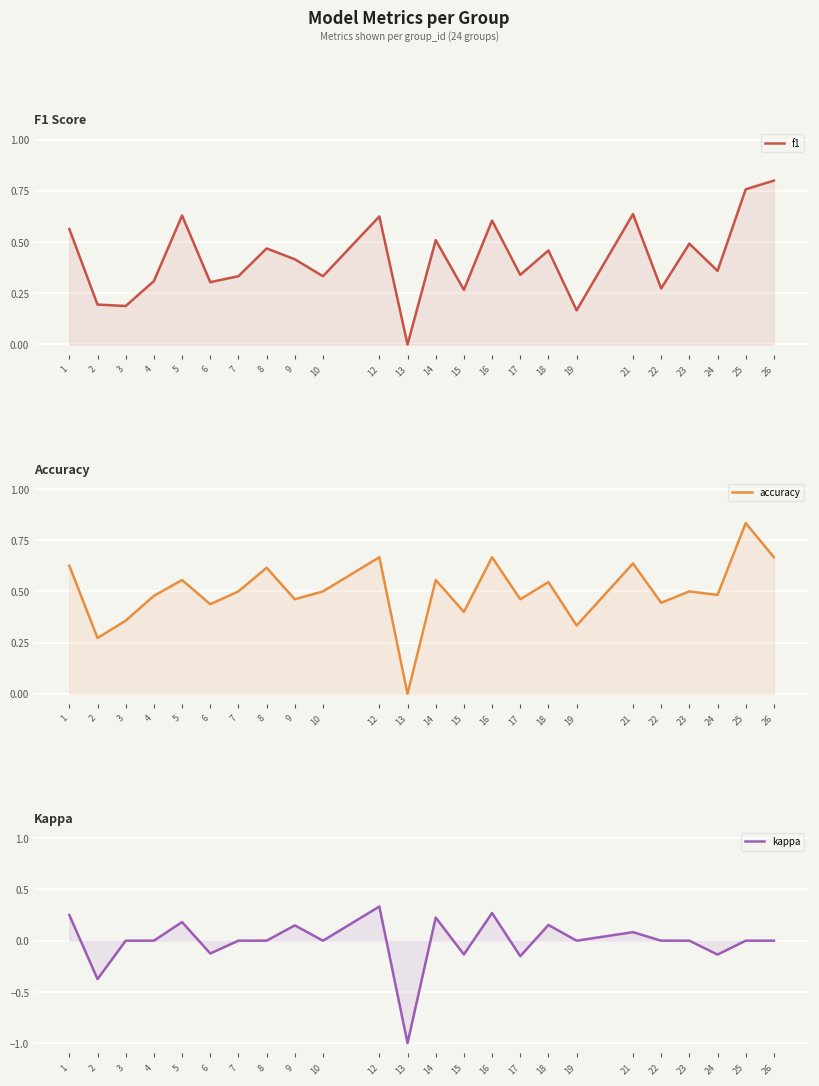

What is the sum of the accuracy values at 18 and 25?

1.4